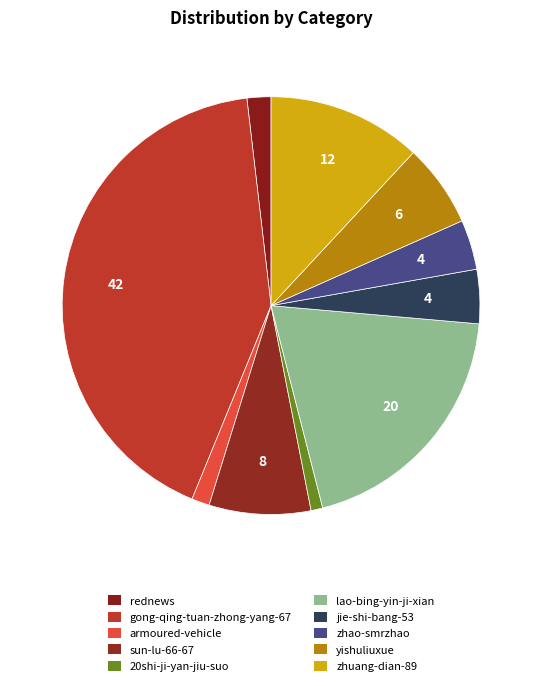

Which category has the smallest portion of the pie?

20shi-ji-yan-jiu-suo